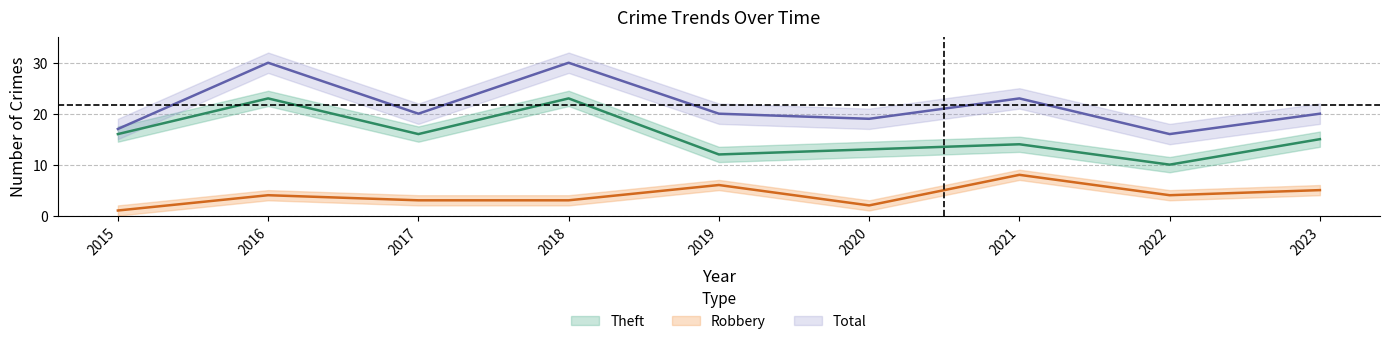

Between 2017 and 2020, which series saw the biggest shift?

Theft